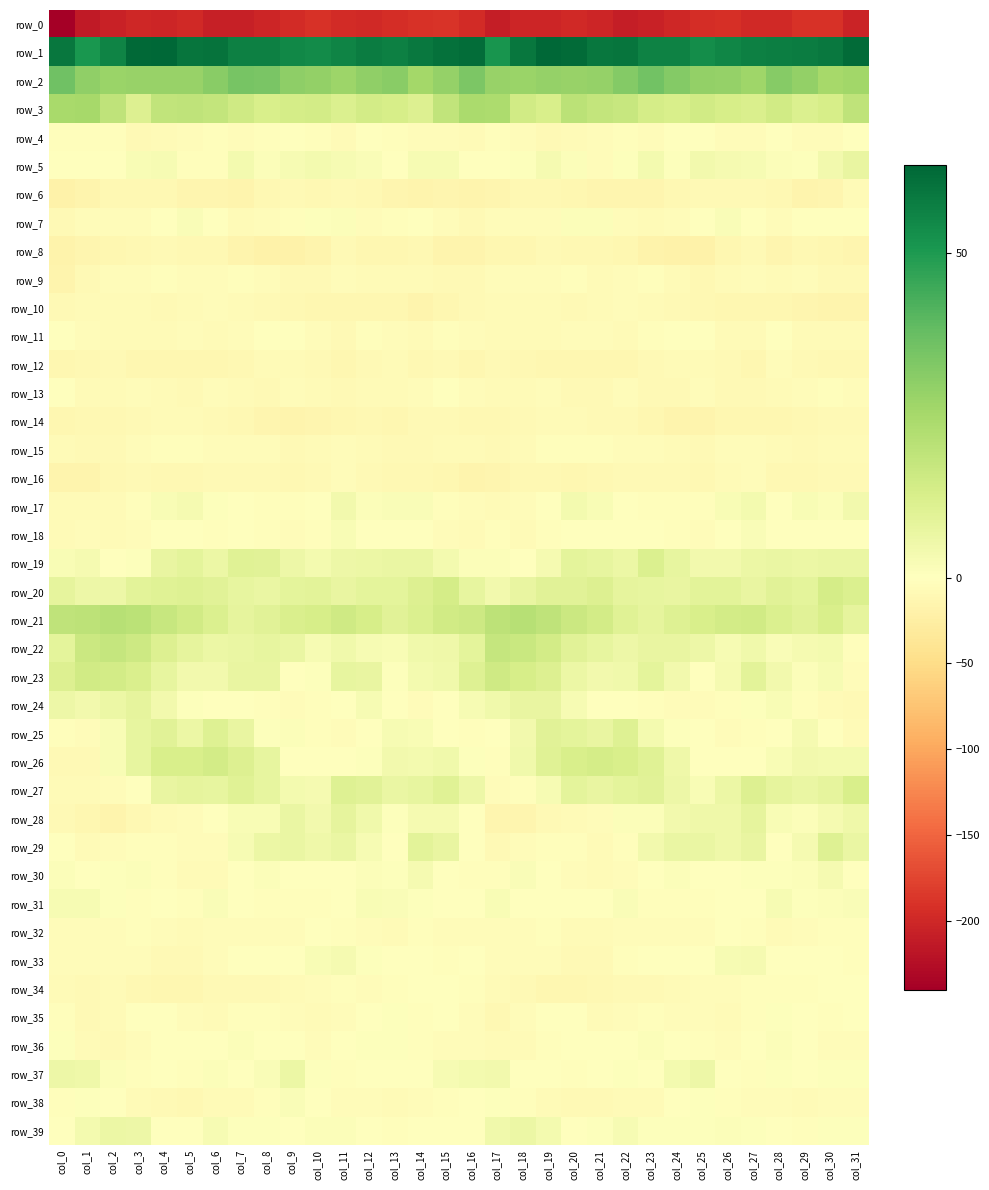

True or false: row_14 has a value of -5.1 at col_12.

False